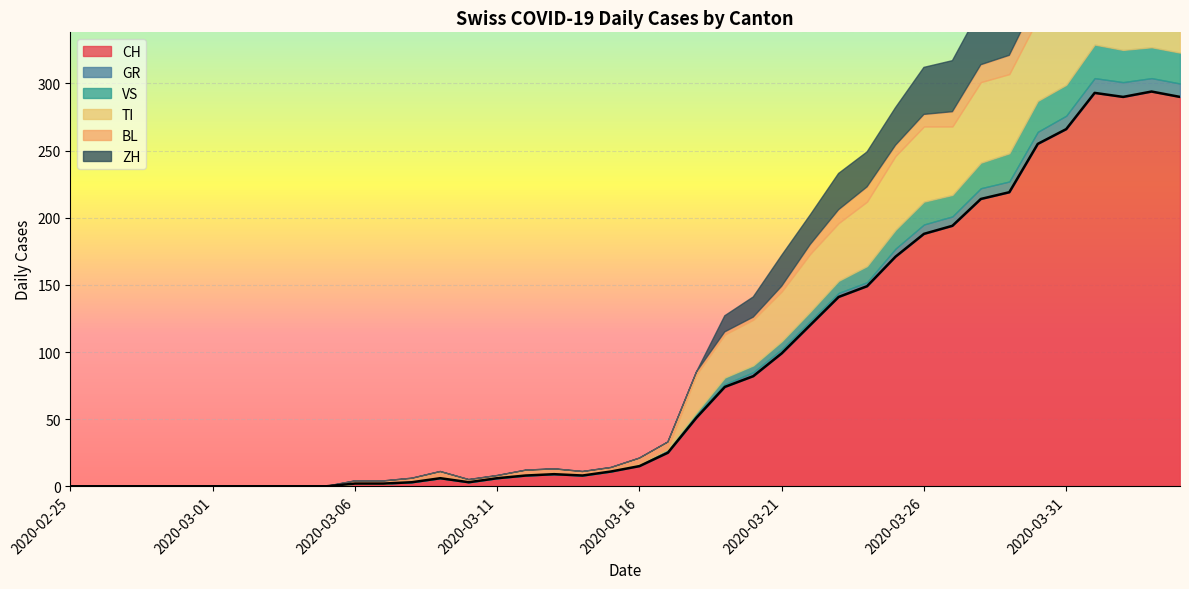

The value of CH at 2020-03-10 is 3. True or false?

True